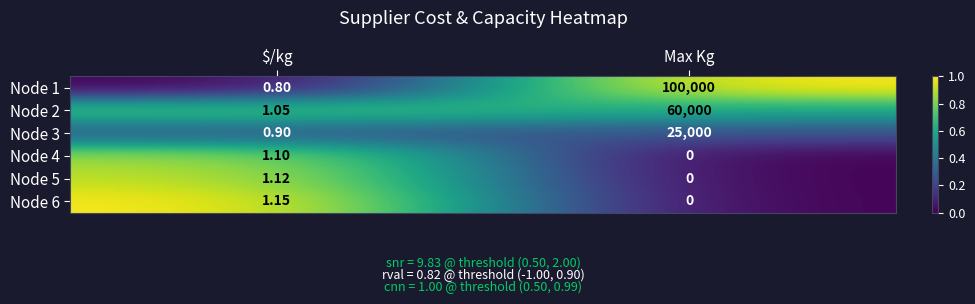

At which category is the sum across all series the highest?

Max Kg